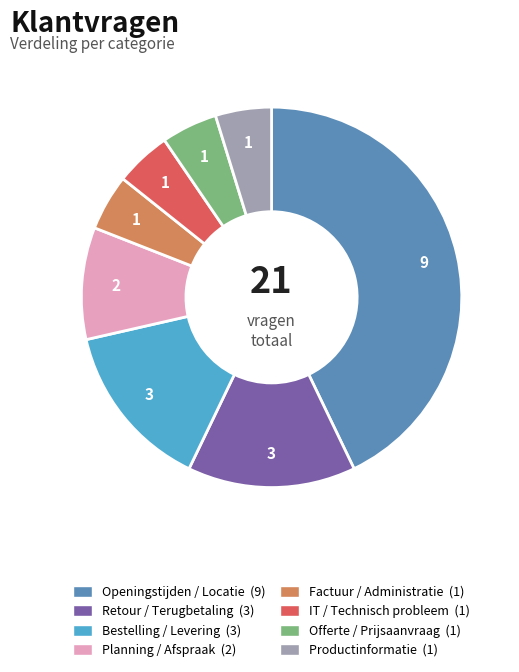

Does Productinformatie represent more than half of the total?

No